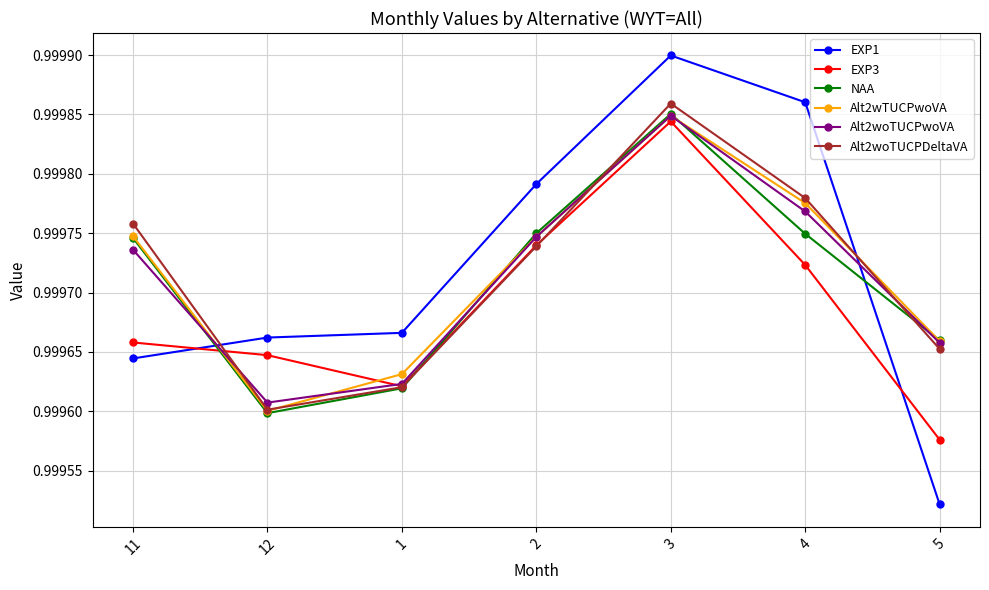

What is the label of the 7th point from the left?

5